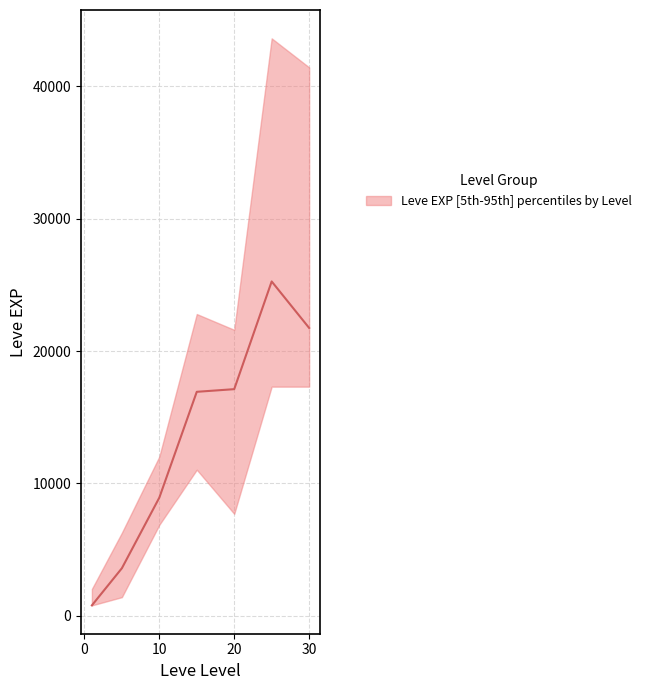

Reading left to right, what are all the values shown in this chart?

Leve EXP upper: 1=2040	5=6280	10=12030	15=22790	20=21600	25=43600	30=41410
Leve EXP median: 1=800	5=3600	10=8930	15=16920	20=17120	25=25250	30=21740
Leve EXP lower: 1=800	5=1420	10=6880	15=11040	20=7710	25=17310	30=17310